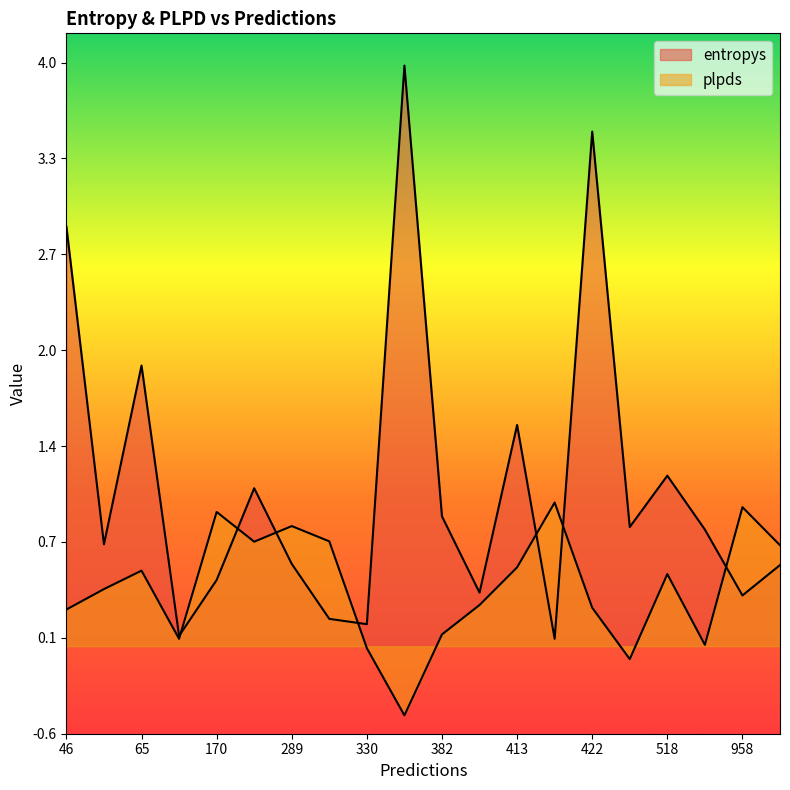

In plpds, how many points are lower than both neighbors (excluding endpoints)?

5